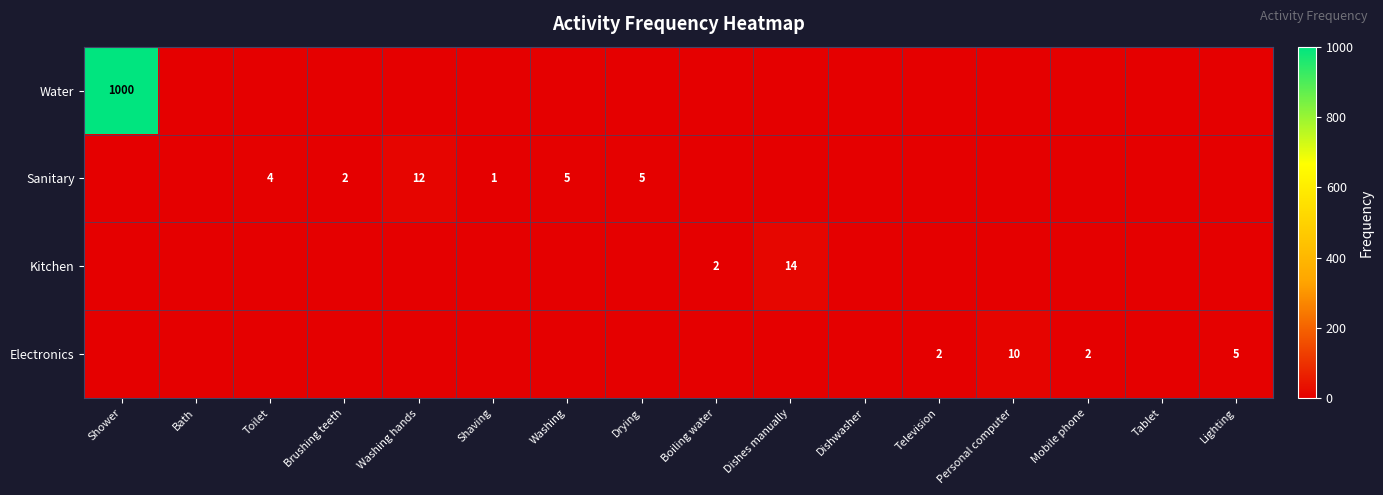

List the series in order of their peak value, highest first.

Water, Kitchen, Sanitary, Electronics